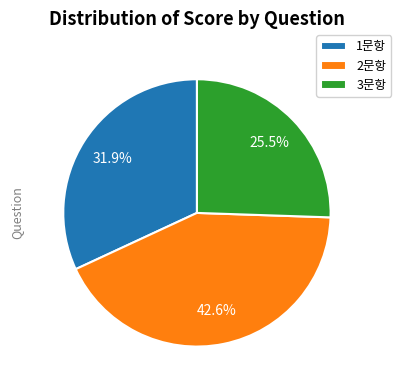

Which has a higher value, 2문항 or 1문항?

2문항